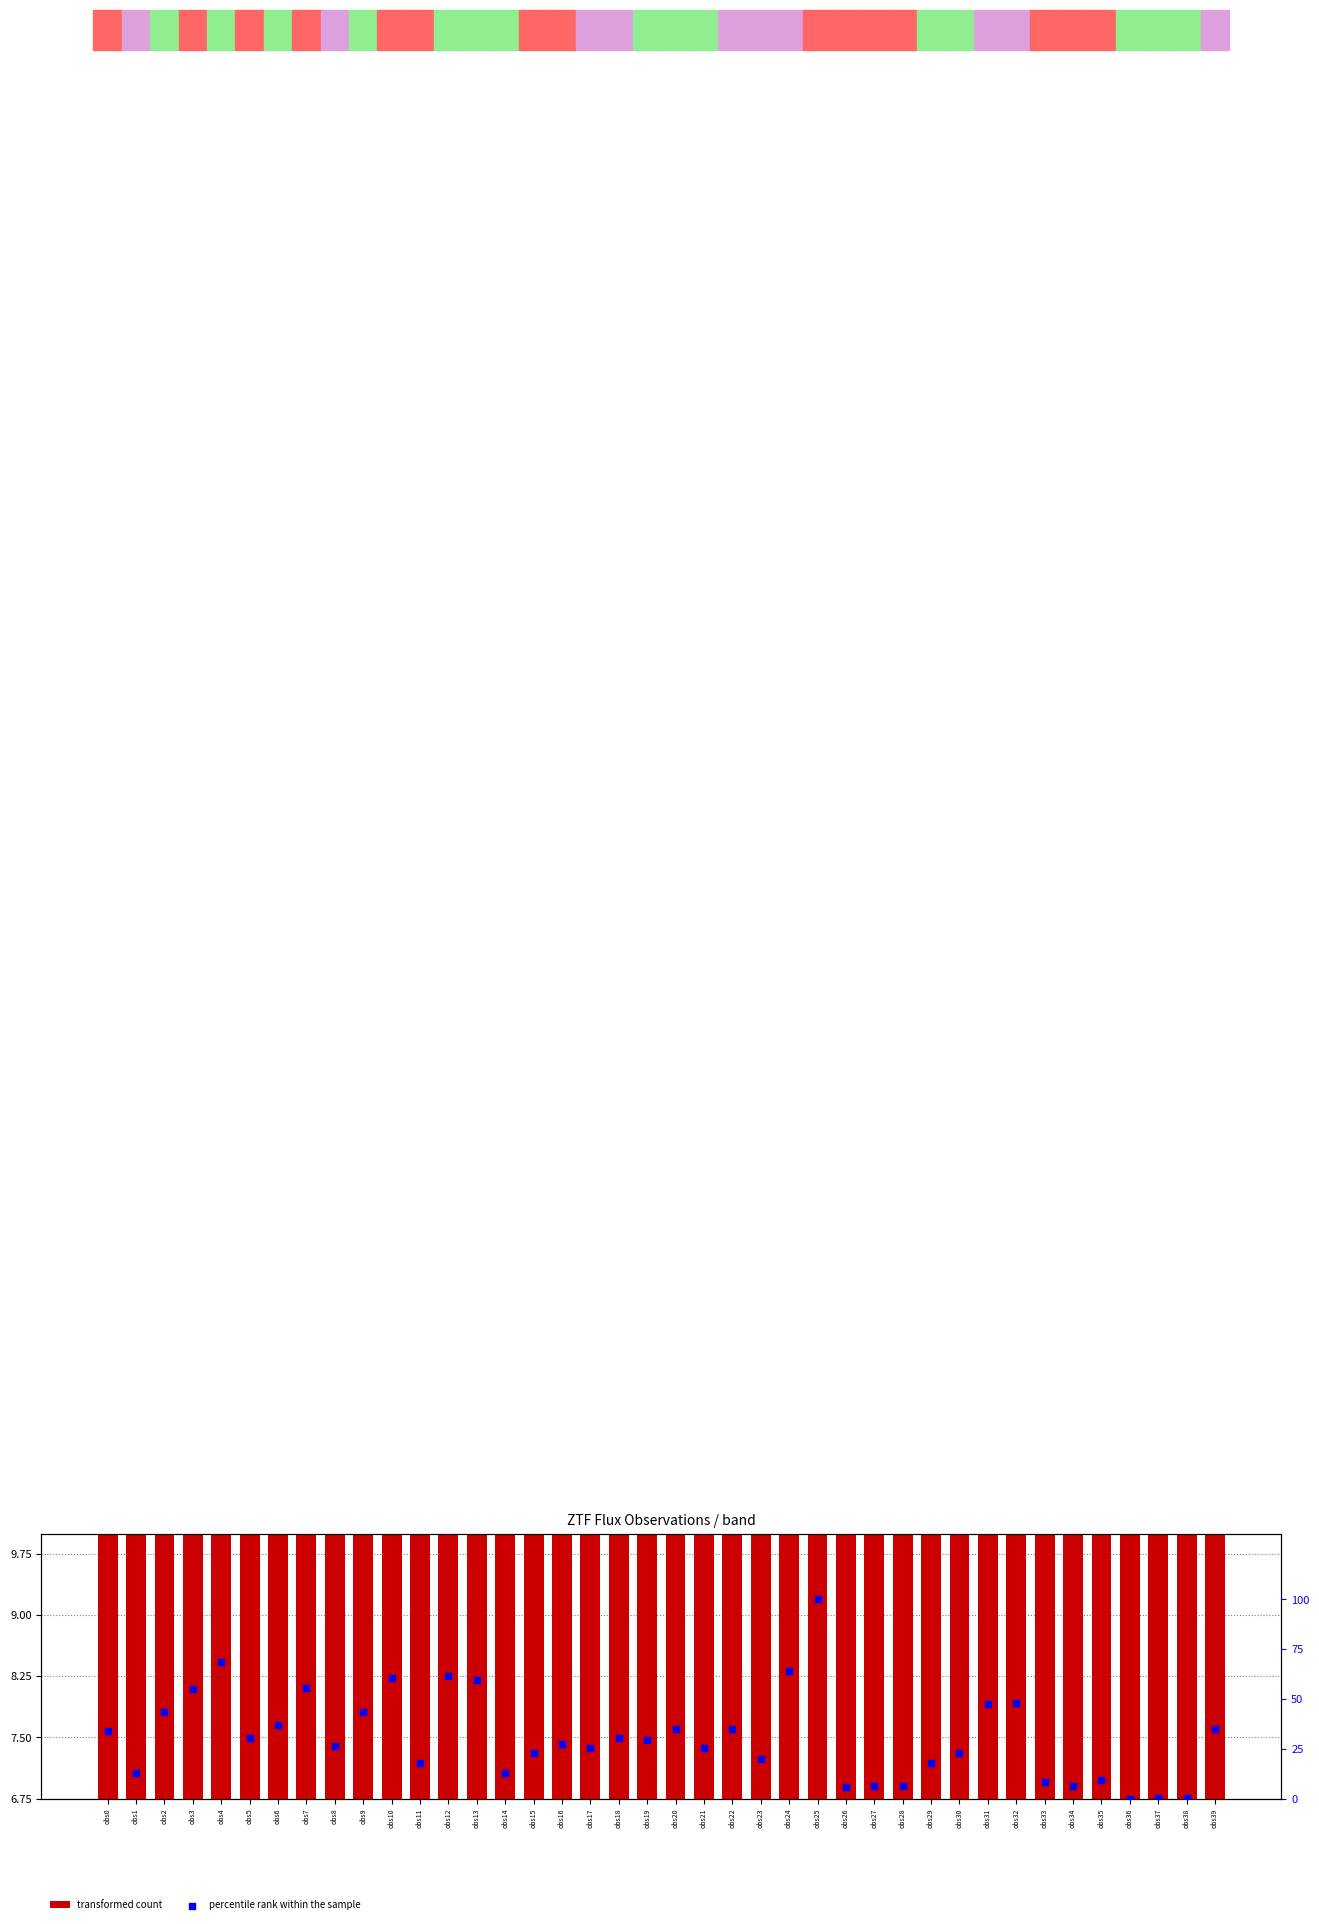

What are all the series names shown in the legend?

transformed count, percentile rank within the sample